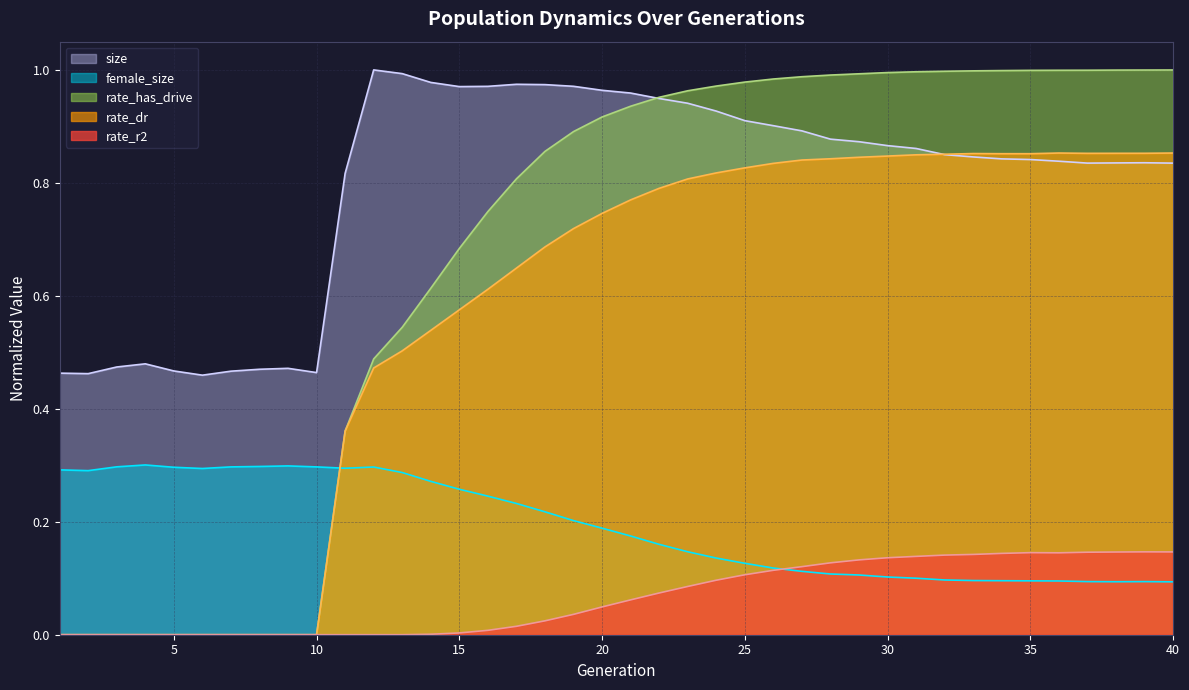

At which category does female_size reach its first local valley?

2